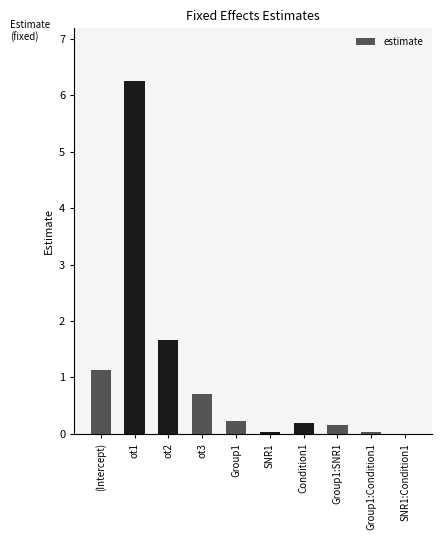

At which category does the chart reach its peak across all series?

ot1